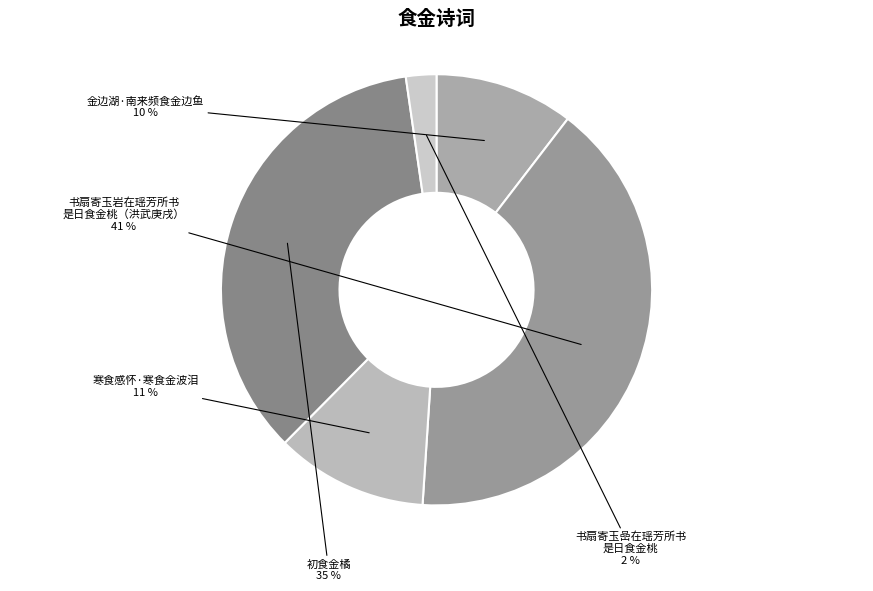

How many segments does this pie chart have?

5